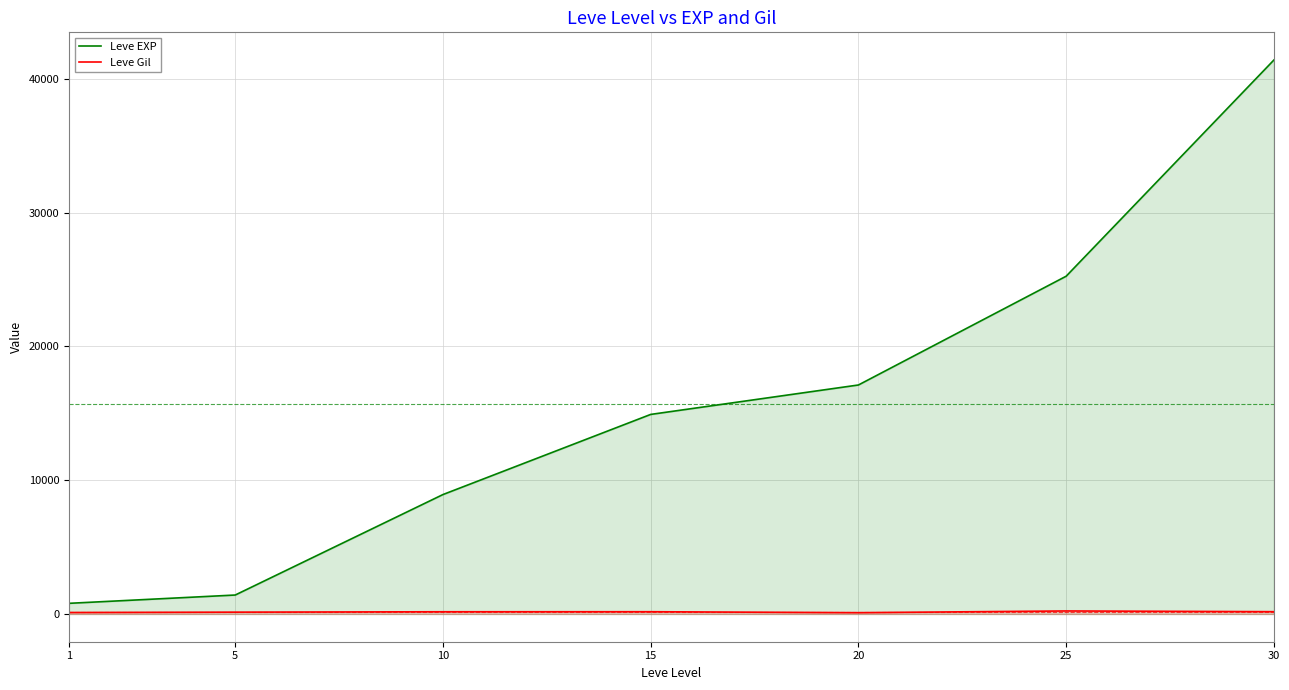

Which label corresponds to the smallest value in the chart?

20